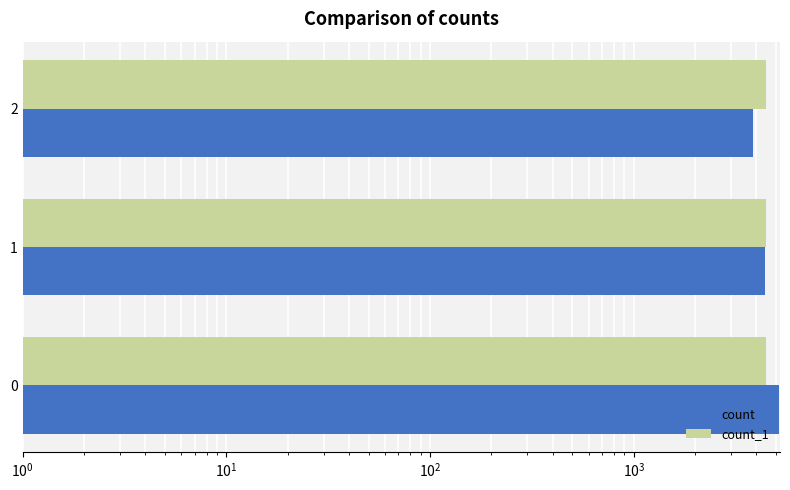

The count series shows 3842 at 2. True or false?

True